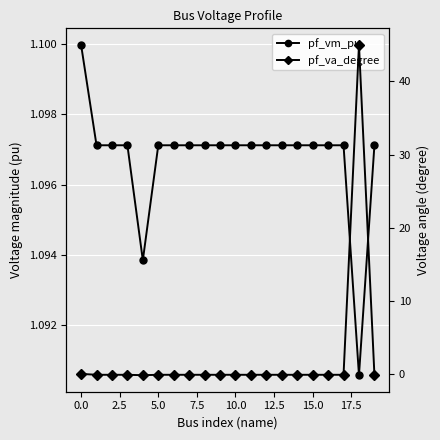

Is it true that pf_vm_pu equals 1.6 at 0.0?

False